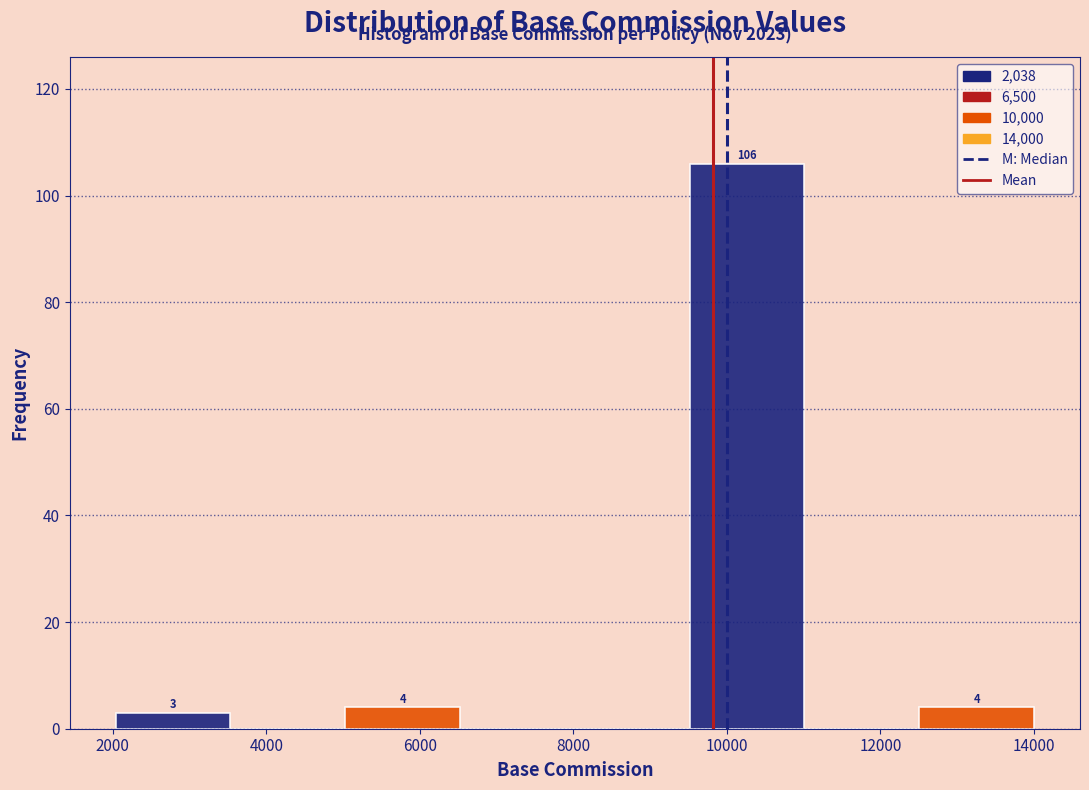

Which range on the x-axis has the tallest bar?

9600 to 11000